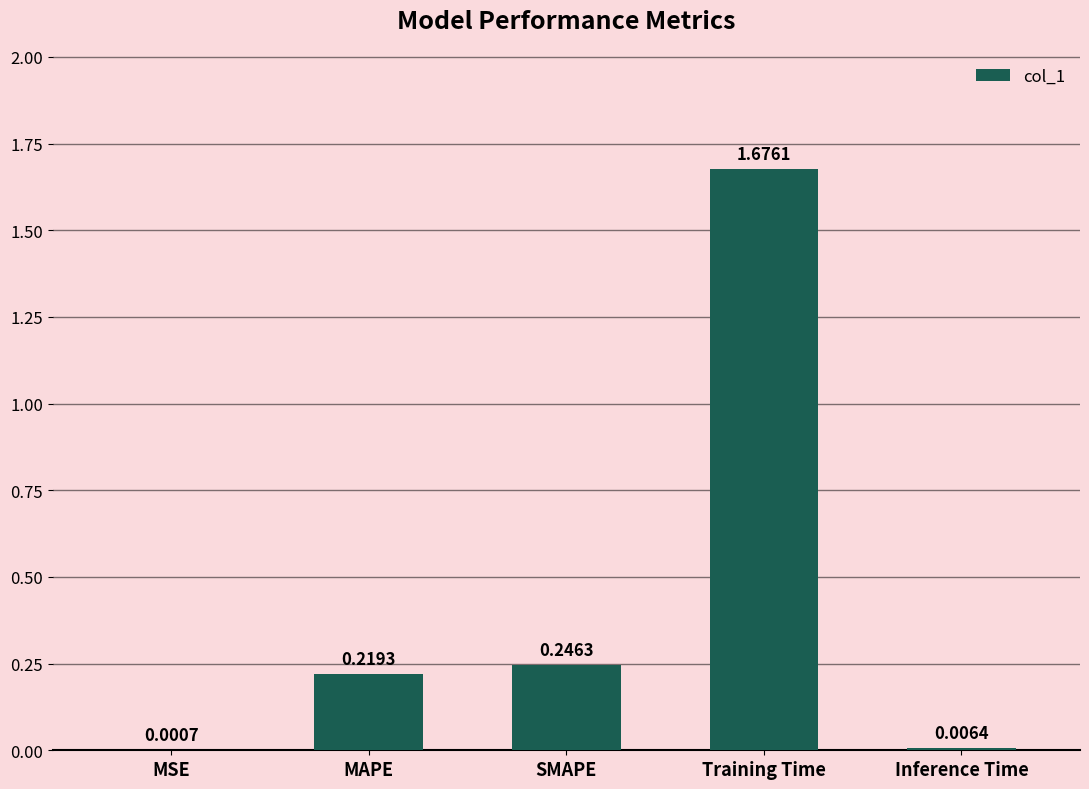

Which label corresponds to the largest value in the chart?

Training Time